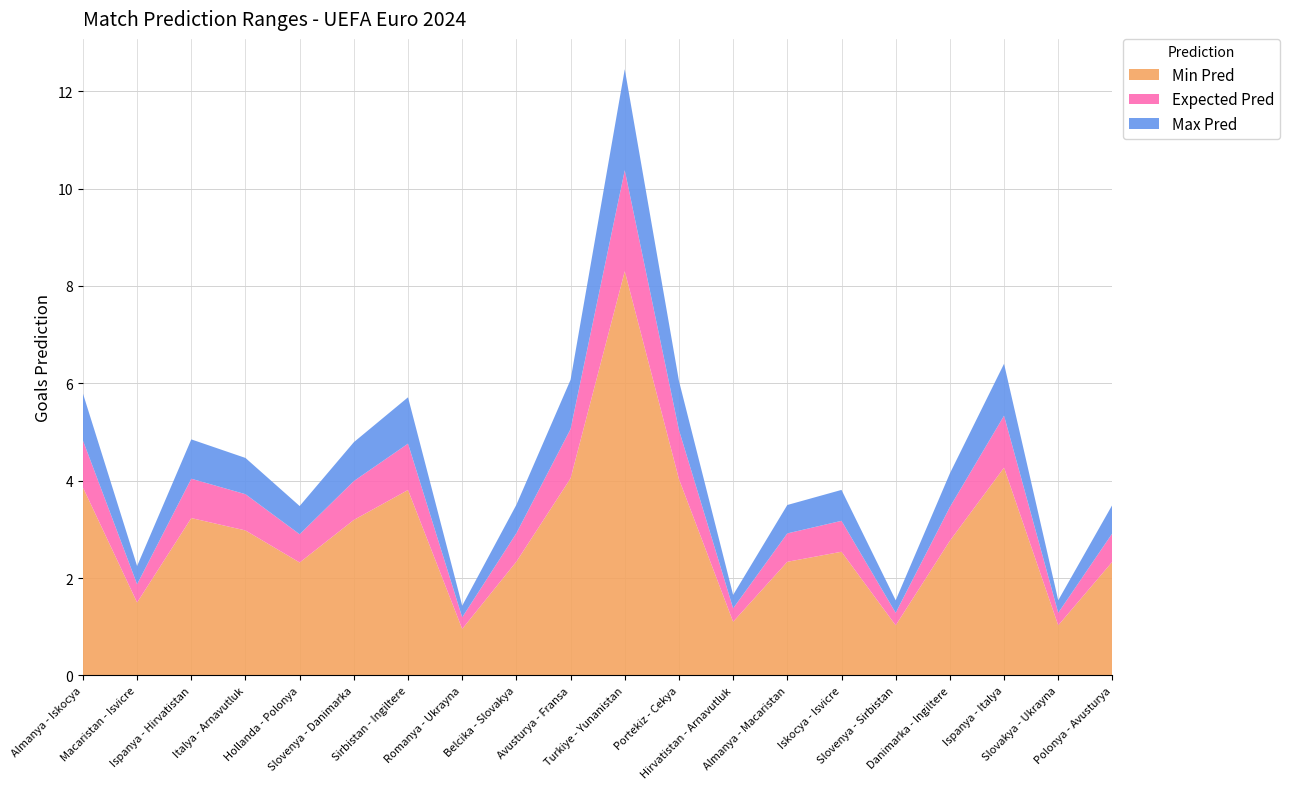

Reading right to left, what are all the values shown in this chart?

Min Pred: 2.3	1.0	4.3	2.8	1.0	2.5	2.3	1.1	4.0	8.3	4.0	2.3	1.0	3.8	3.2	2.3	3.0	3.2	1.5	3.9
Expected Pred: 2.9	1.3	5.3	3.5	1.3	3.2	2.9	1.4	5.0	10.4	5.1	2.9	1.2	4.8	4.0	2.9	3.7	4.0	1.9	4.8
Max Pred: 3.5	1.5	6.4	4.1	1.5	3.8	3.5	1.7	6.0	12.5	6.1	3.5	1.4	5.7	4.8	3.5	4.5	4.8	2.2	5.8